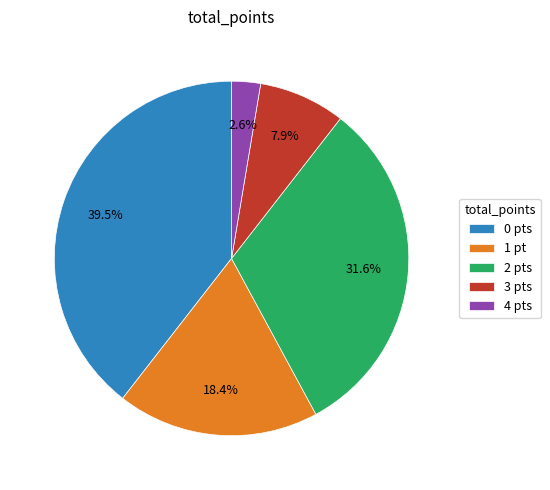

To the nearest percent, what is the difference between the largest and smallest slice percentages?

37%